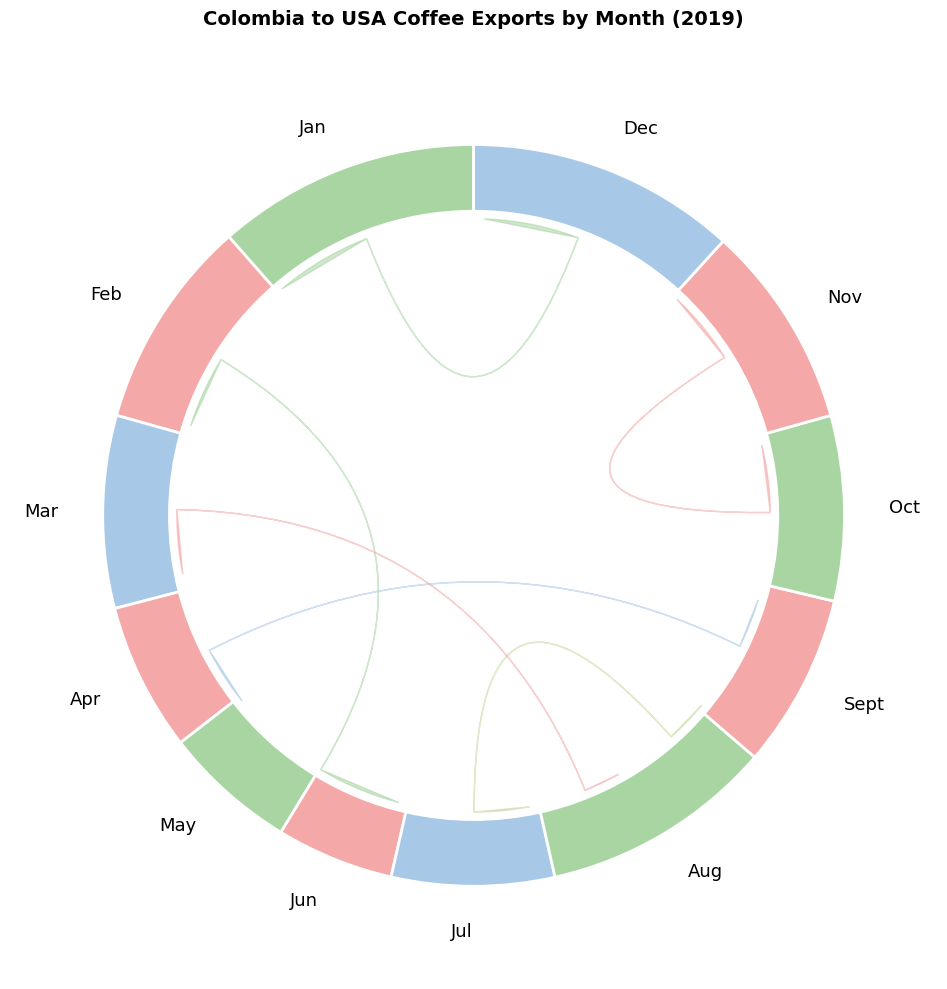

Is it true that Oct is 8% of the pie?

True